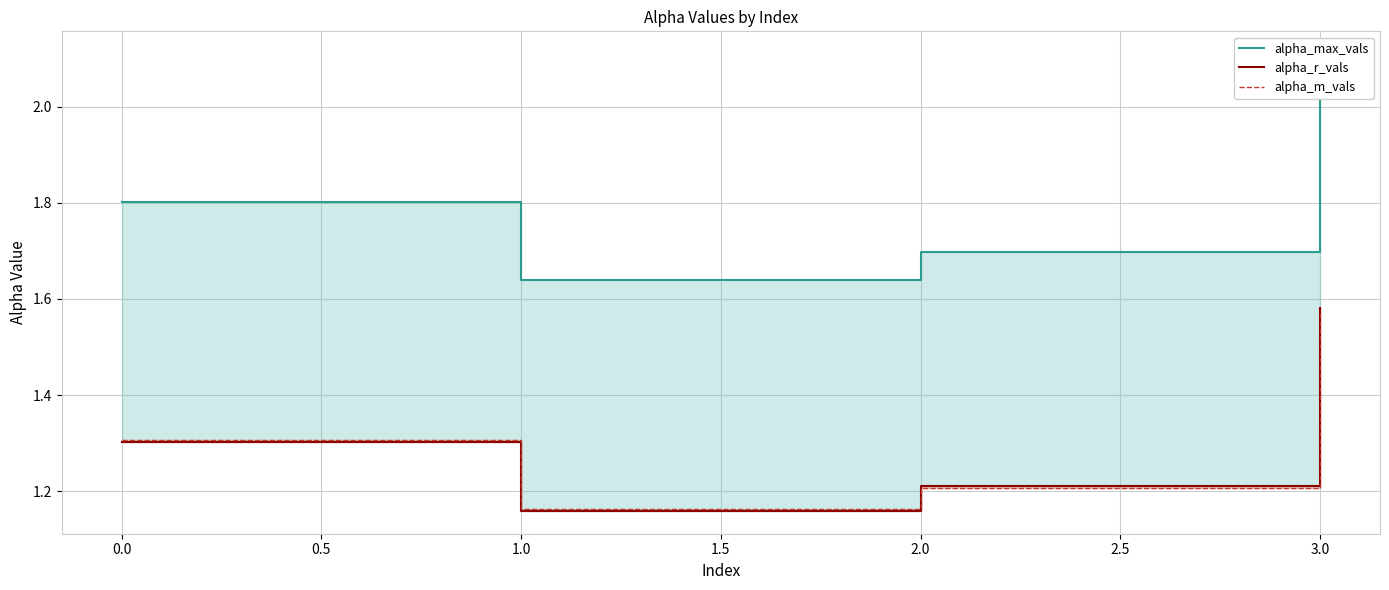

Between 0.5 and 1.0, which series saw the biggest shift?

alpha_max_vals